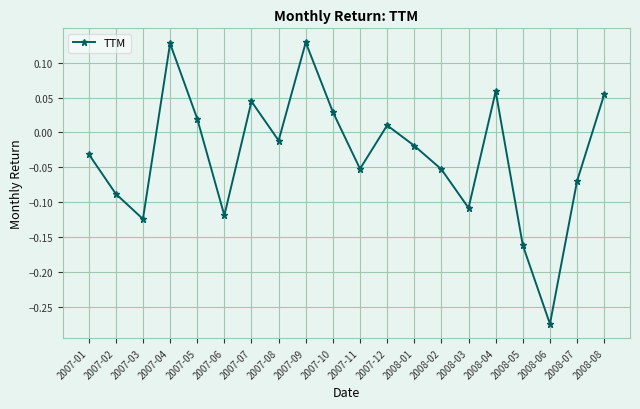

At which label does the data first exceed 0?

2007-04